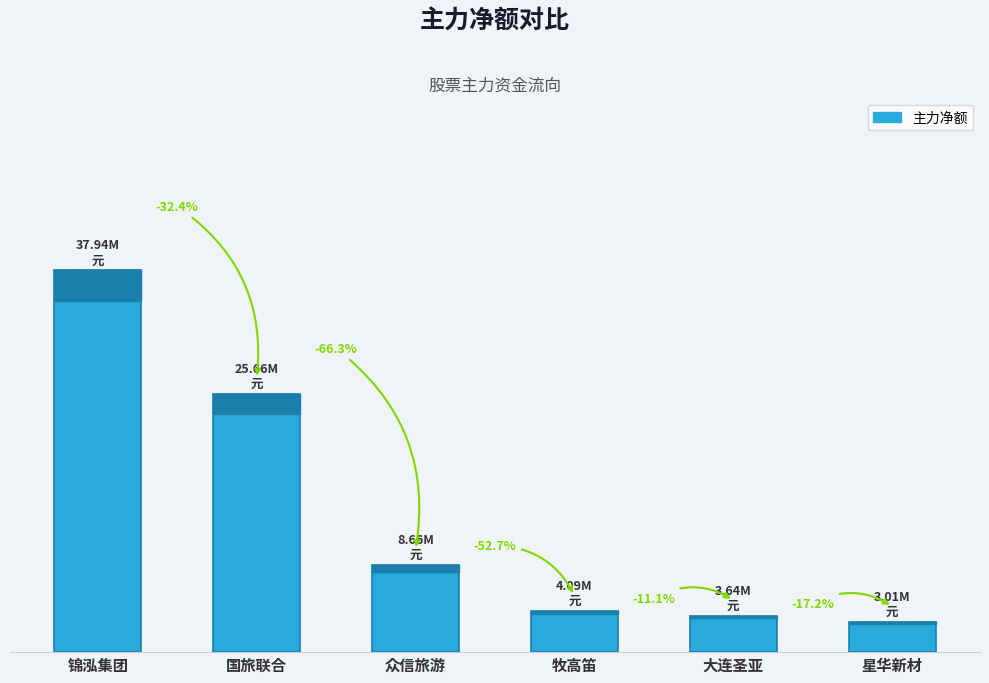

What is the average value?

13834308